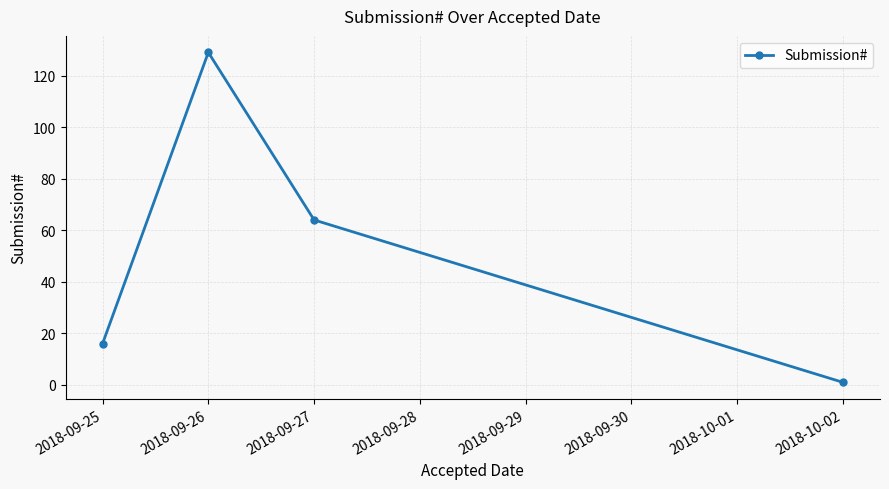

How many values are below 64?

2